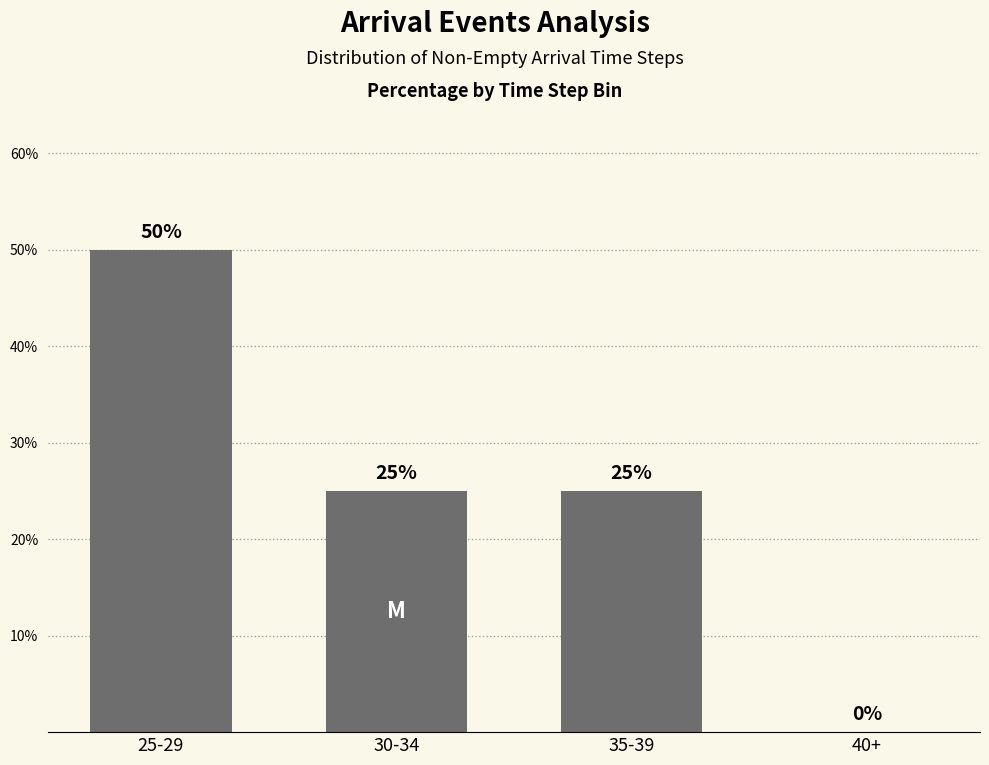

Which label corresponds to the largest value in the chart?

25-29